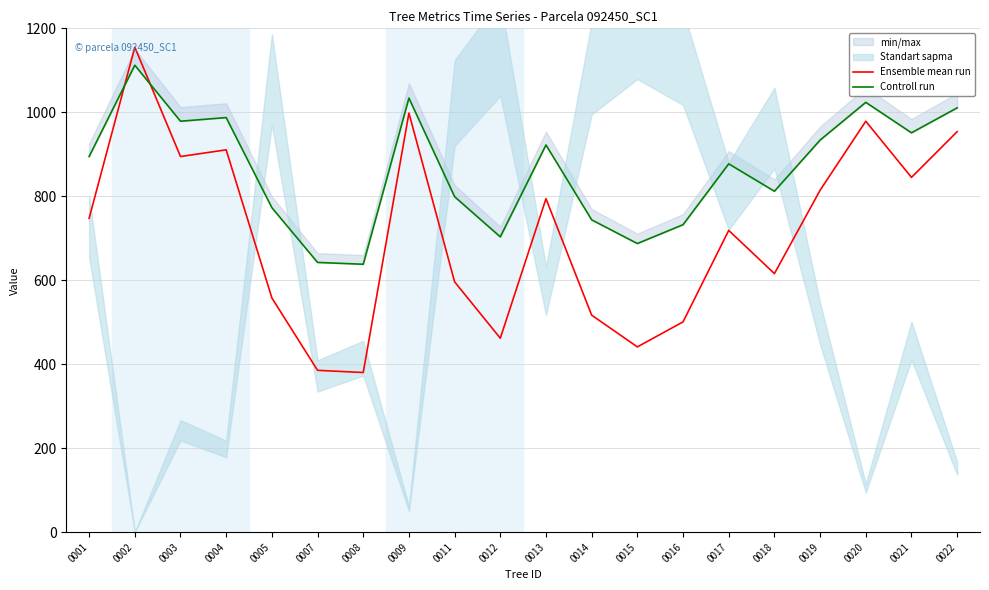

Where is Controll run nearest to the value 875?

0017